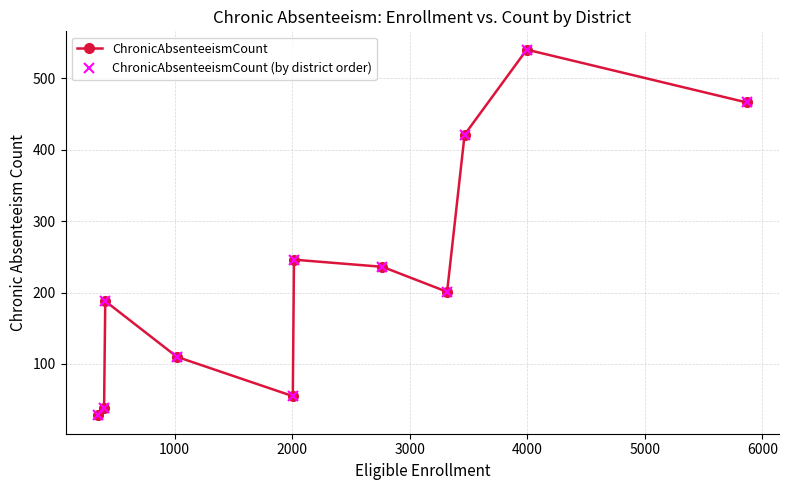

In ChronicAbsenteeismCount, how many points are higher than both neighbors (excluding endpoints)?

3